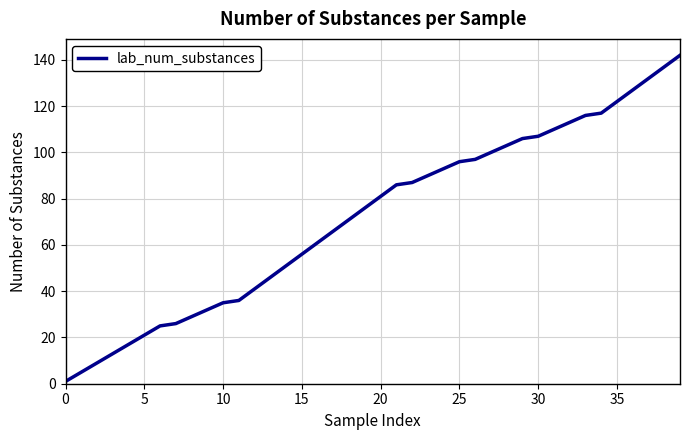

What is the difference between the maximum and minimum values?

141